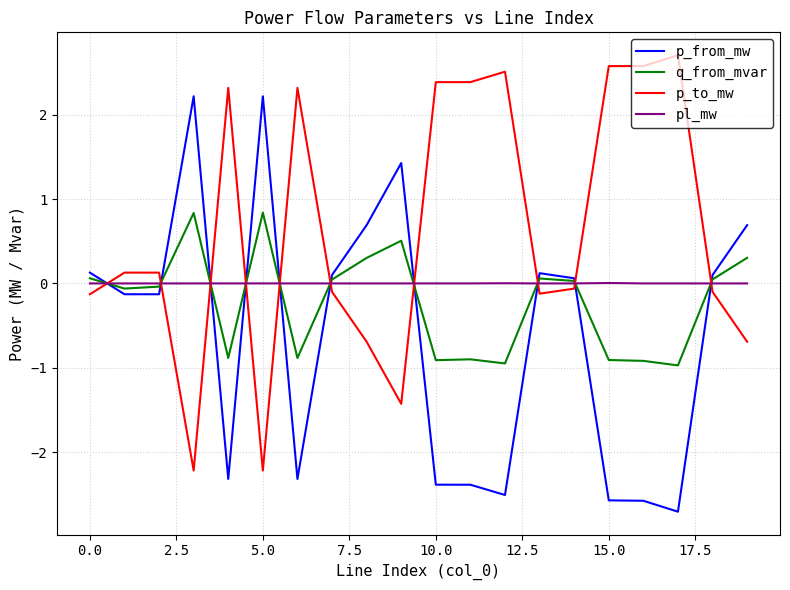

List the series in order of their overall mean, highest first.

p_to_mw, pl_mw, q_from_mvar, p_from_mw